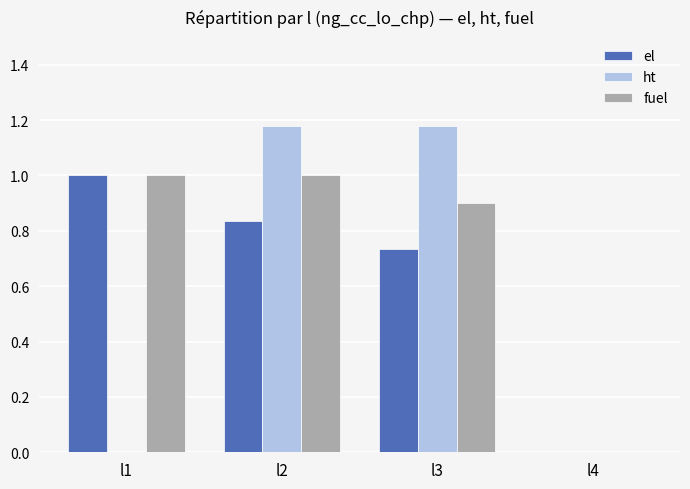

How many data points in ht are above 1?

2